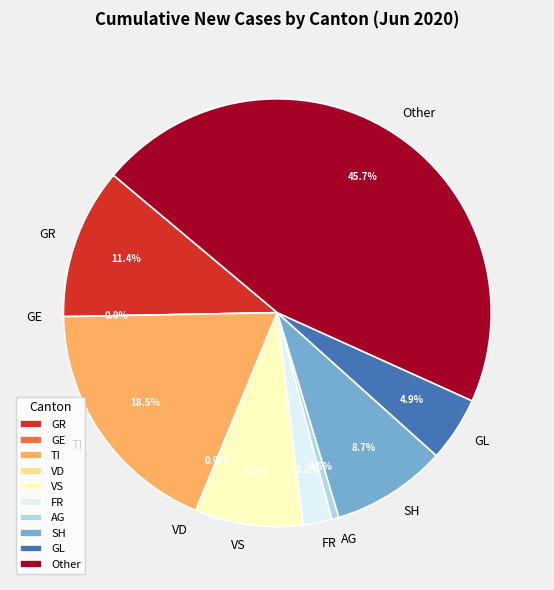

Does any single category account for the majority?

No